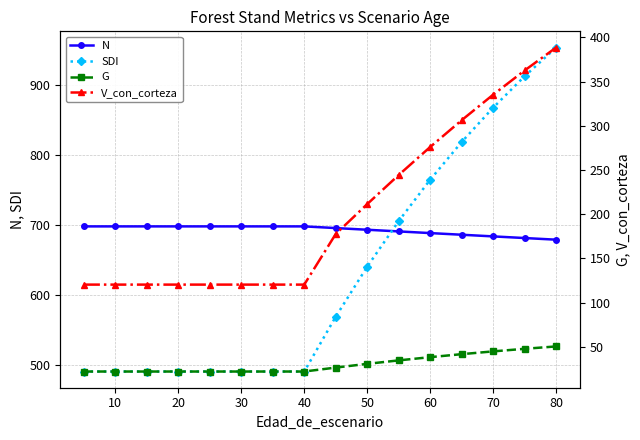

The value of N at 40 is 698.3. True or false?

True